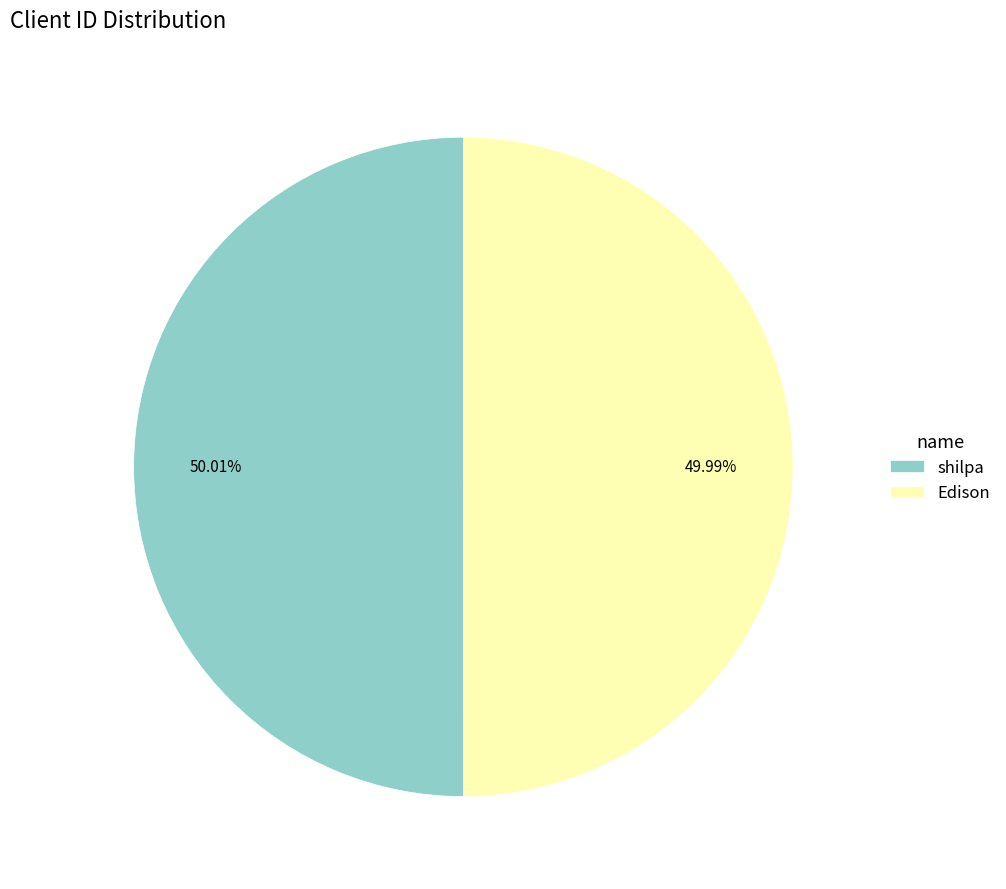

Combined, do shilpa and Edison account for over 50%?

Yes